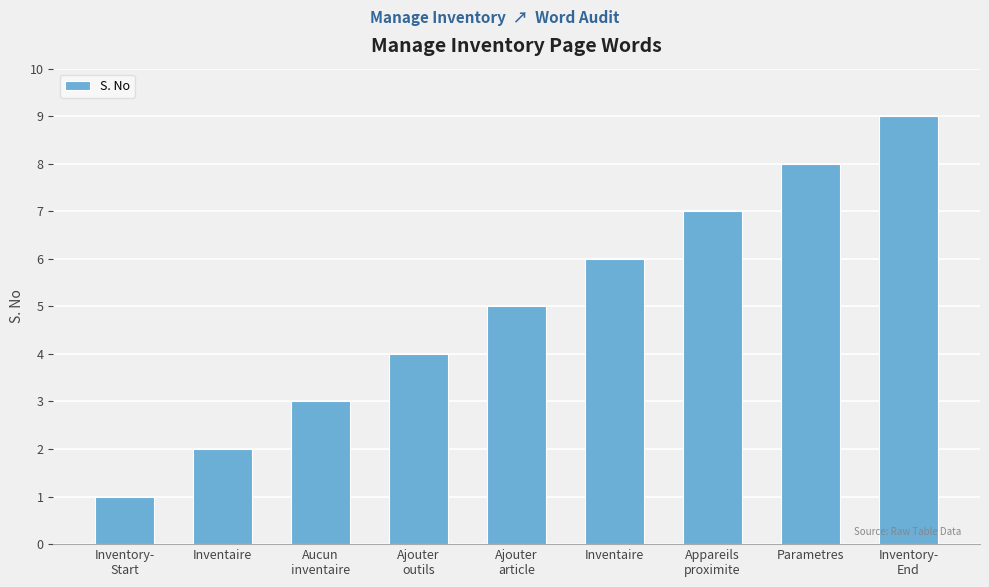

Reading left to right, extract all data points from this chart.

1	2	3	4	5	6	7	8	9